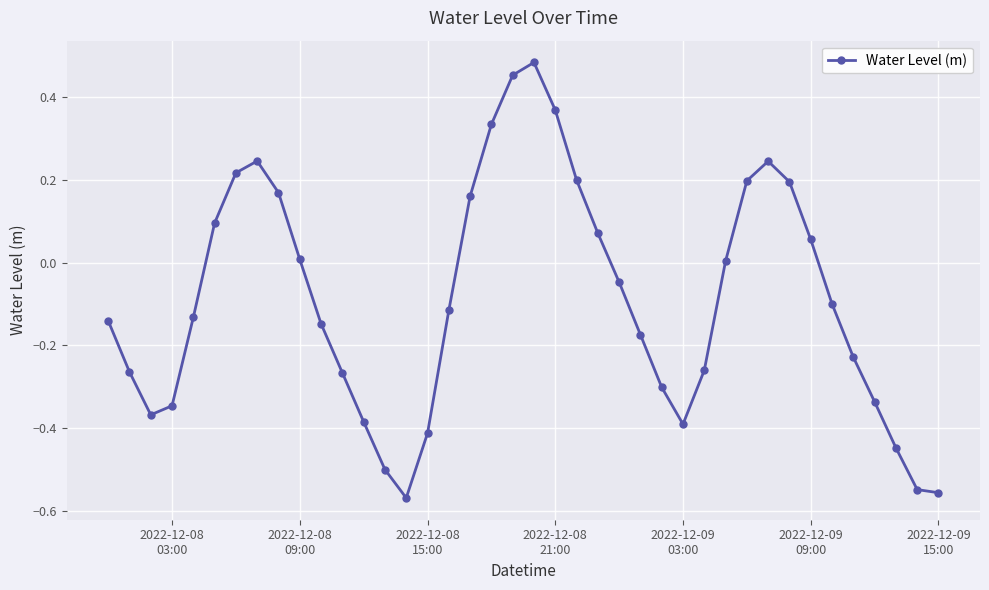

How many points are higher than both their immediate neighbors (excluding endpoints)?

3